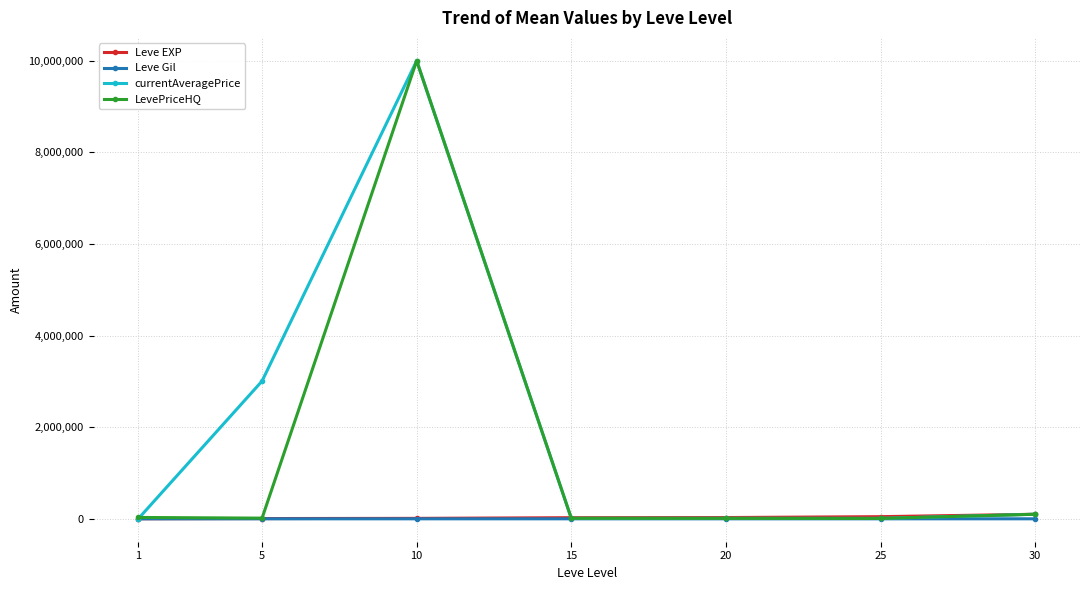

What is the approximate value of currentAveragePrice at 30, to the nearest 10?

100000